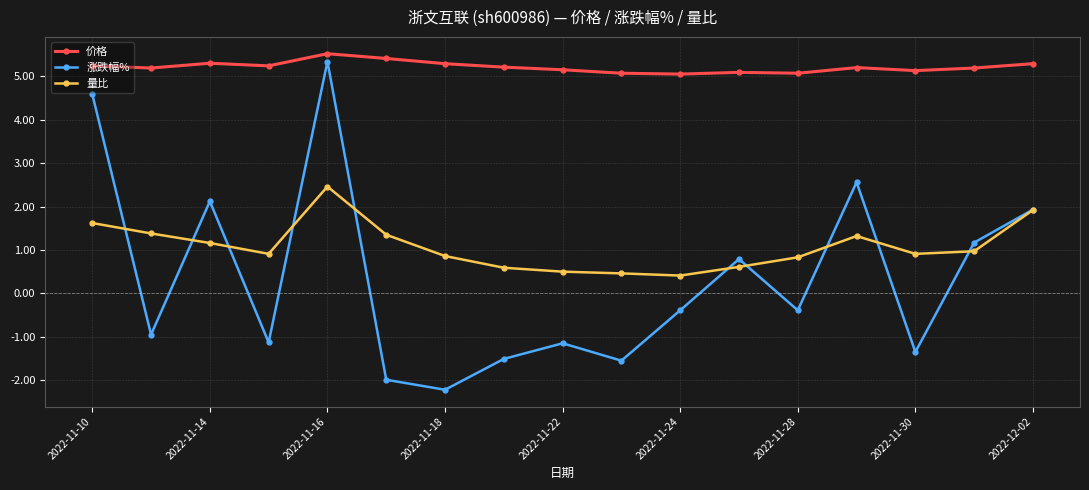

True or false: 量比 has more than 1 points higher than both neighbors.

True